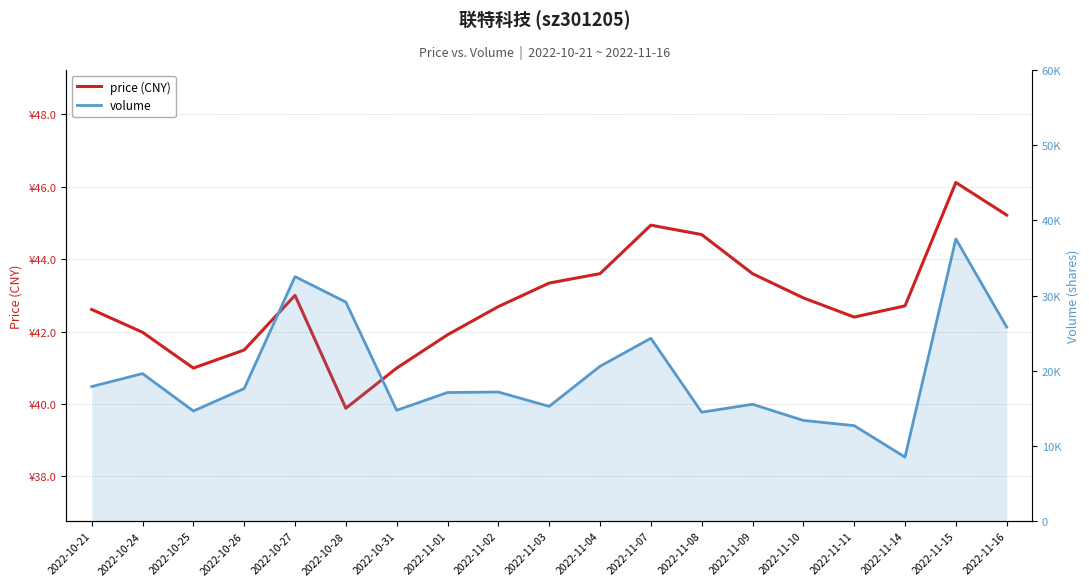

At which label does price (CNY) first exceed 42?

2022-10-21